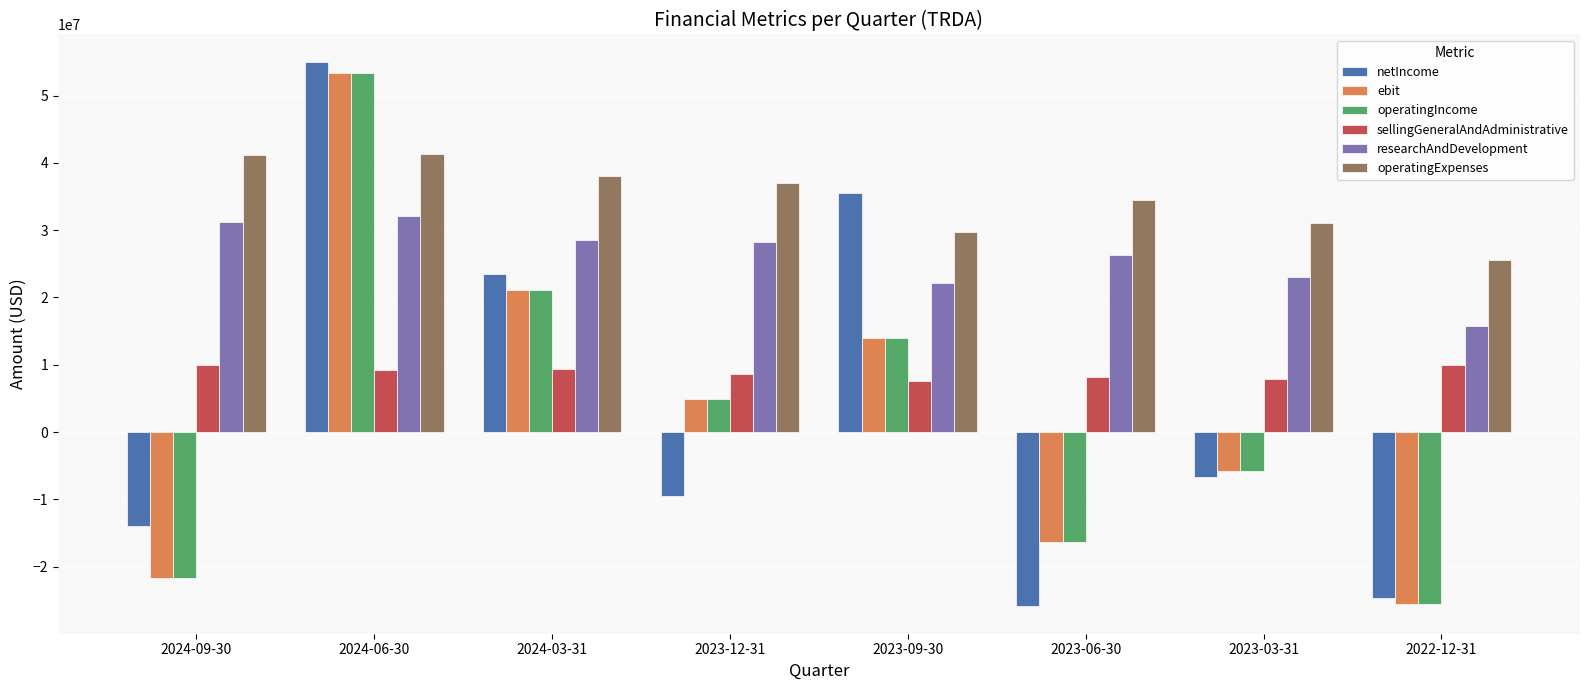

Between 2023-09-30 and 2023-06-30, which series saw the biggest shift?

netIncome